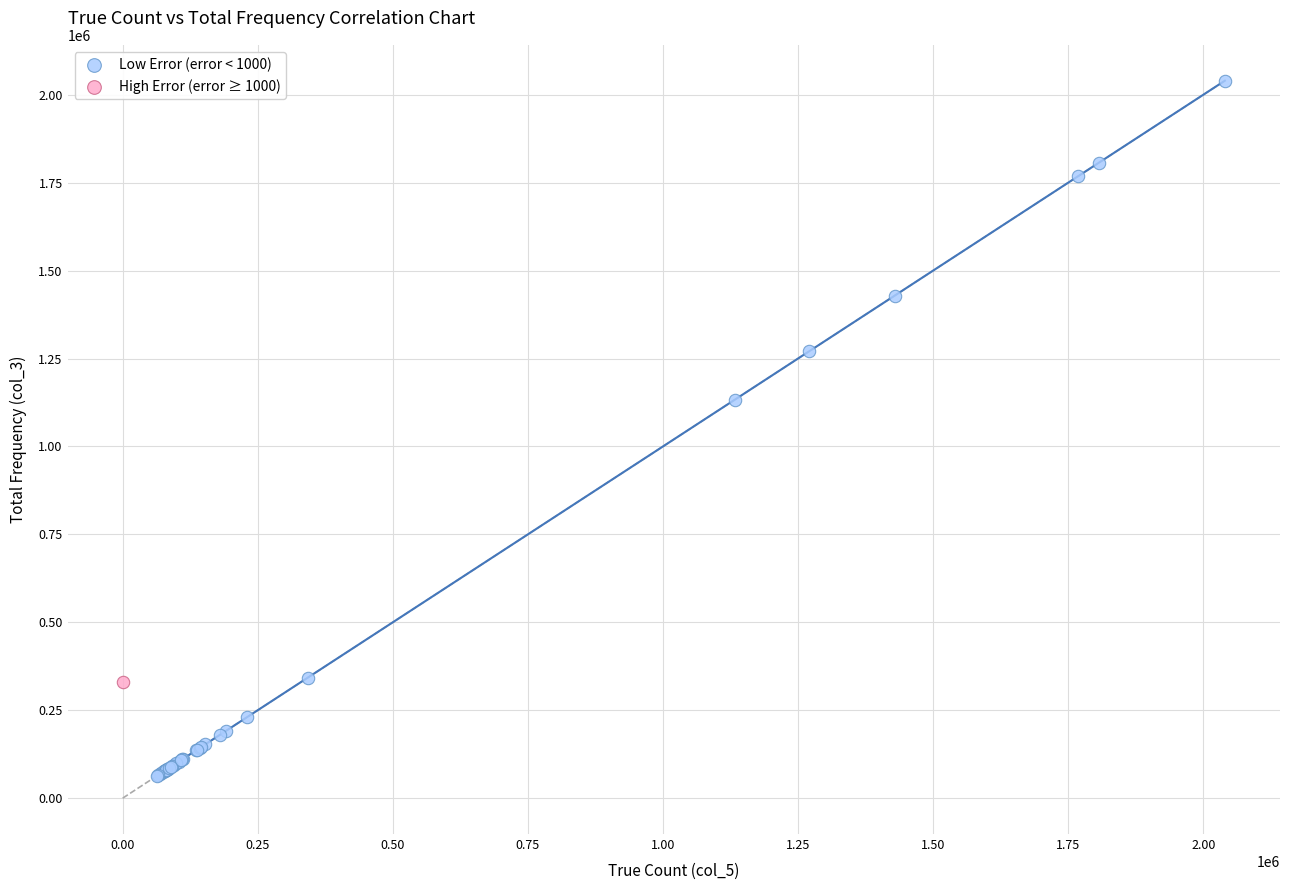

What are all the series names shown in the legend?

Low Error (error < 1000), High Error (error ≥ 1000)